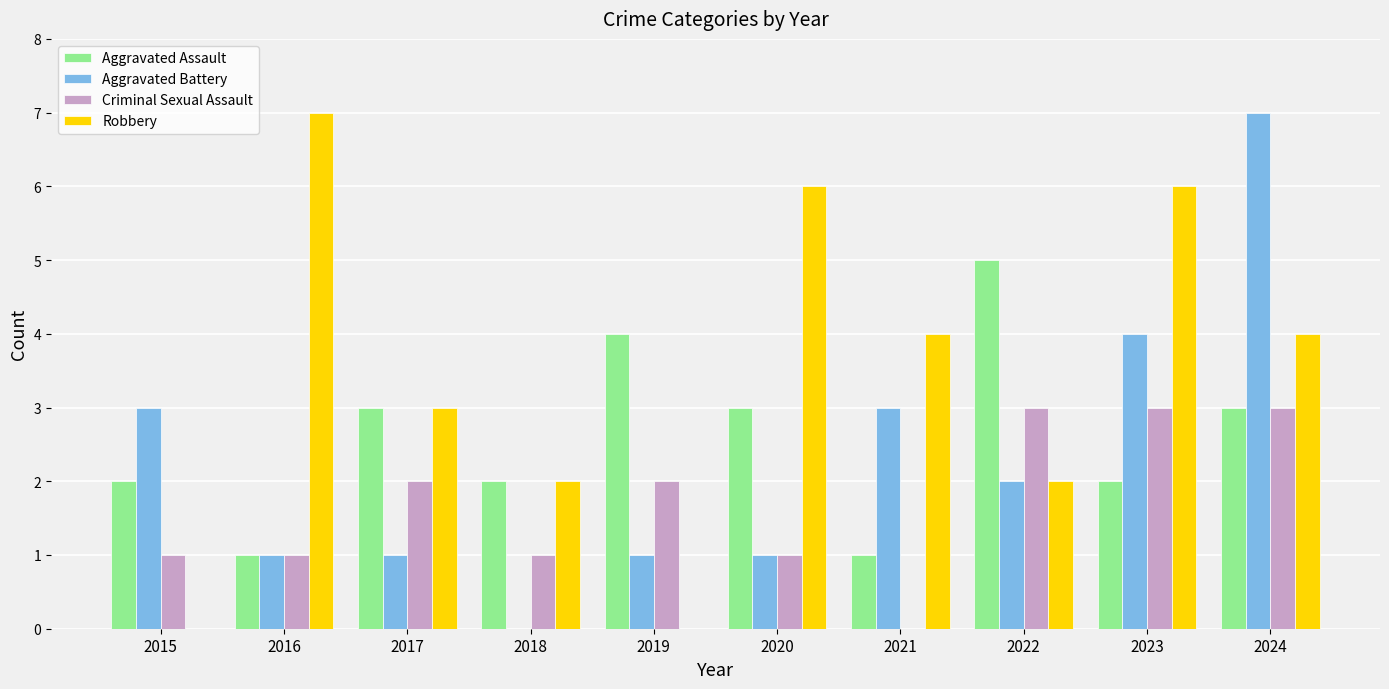

Which series changed the most between 2015 and 2022?

Aggravated Assault